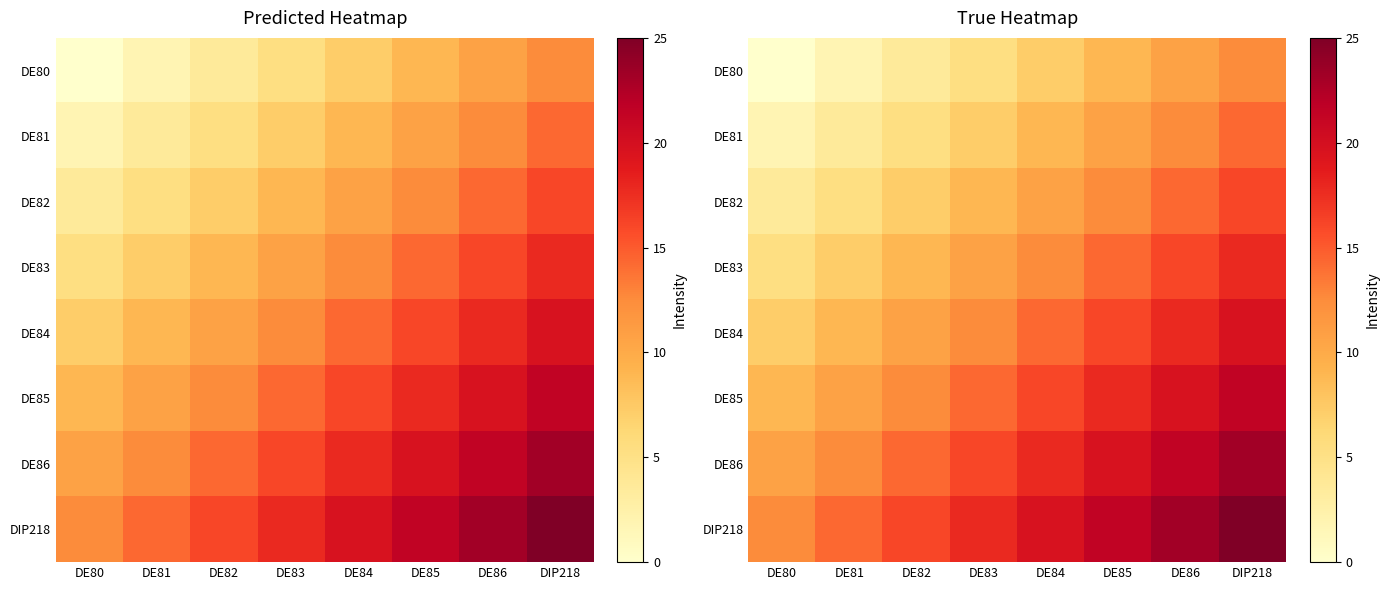

How many data points in DE81 are less than 8?

4